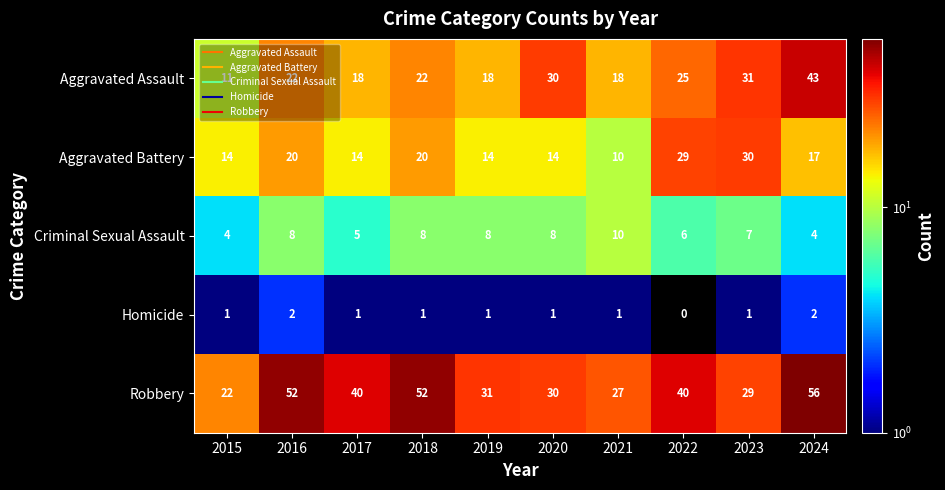

Is it true that Homicide equals 1 at 2020?

True